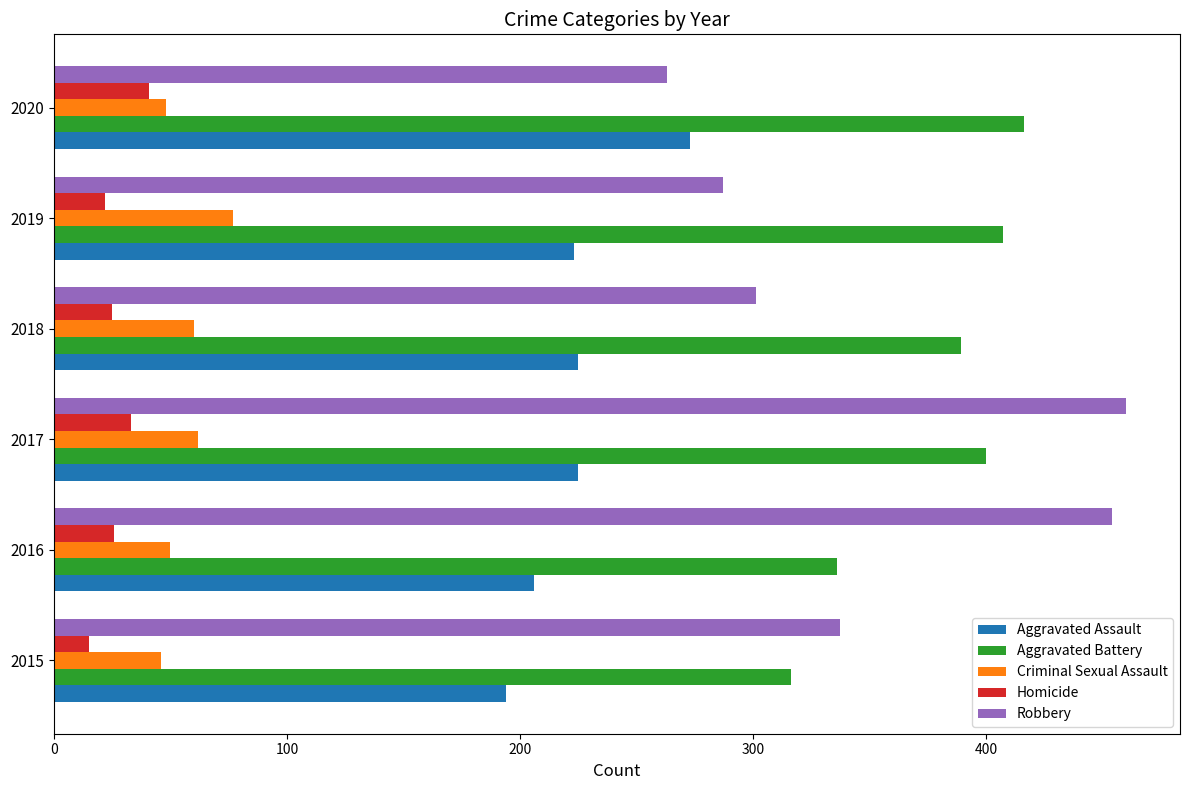

What is the total value across all series at 2017?

1180